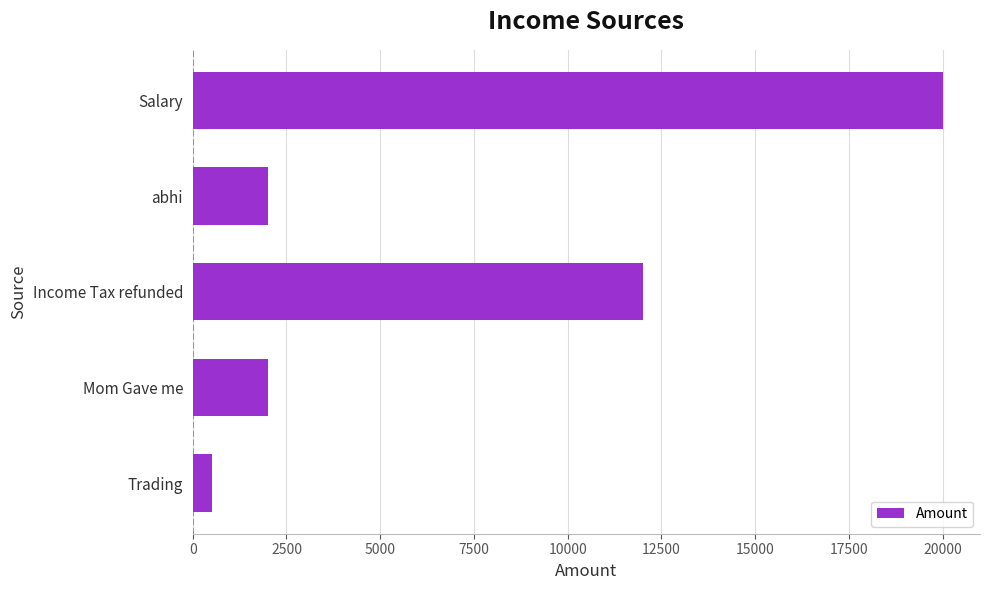

What is the change in value from Income Tax refunded to Salary?

+8000